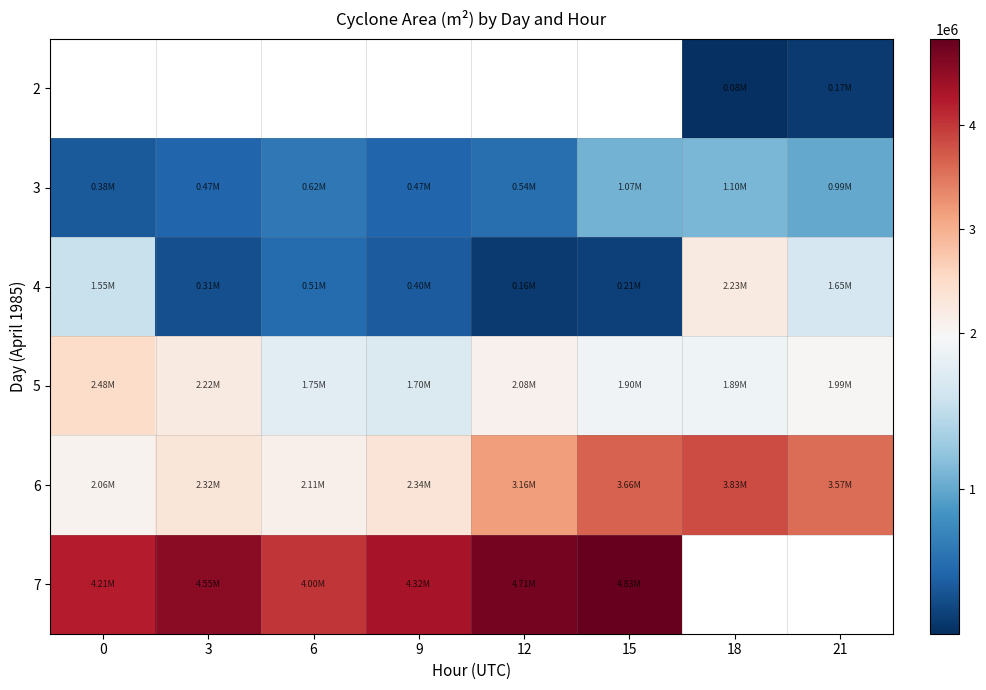

Count the number of categories in the chart.

8